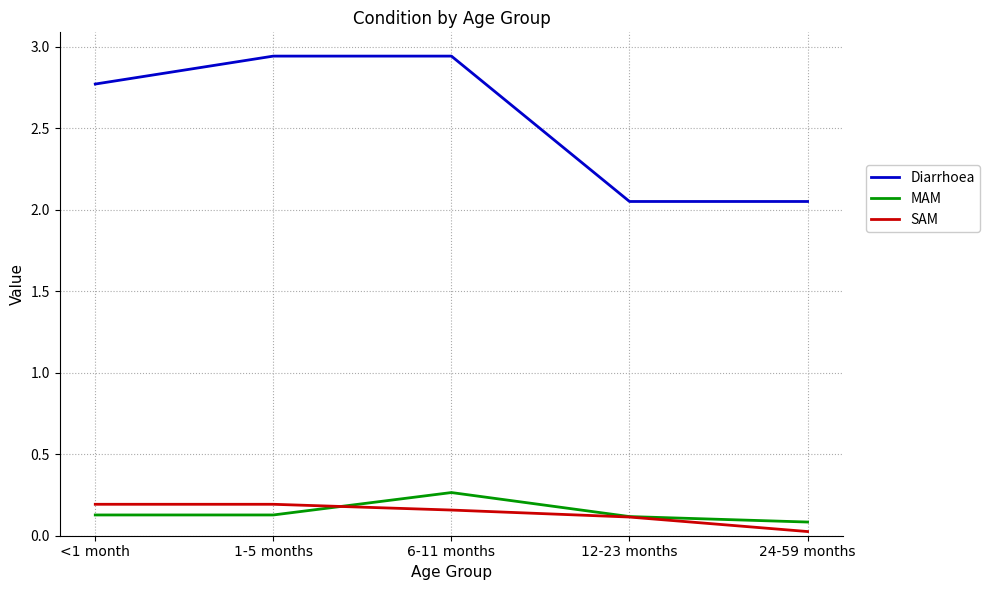

What is the total value across all series at 12-23 months?

2.3